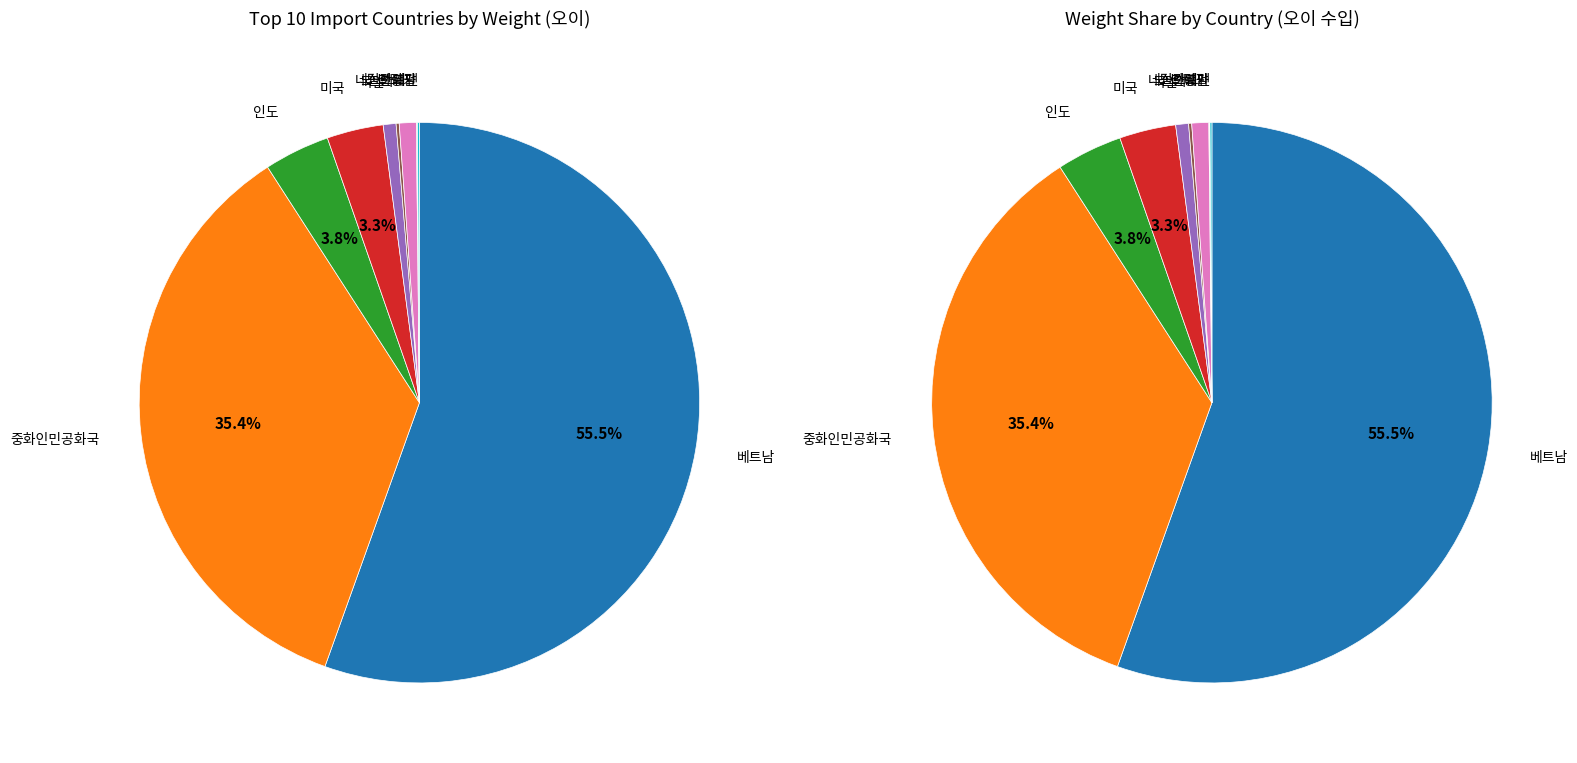

Is it true that 미국 is 1% of the pie?

False